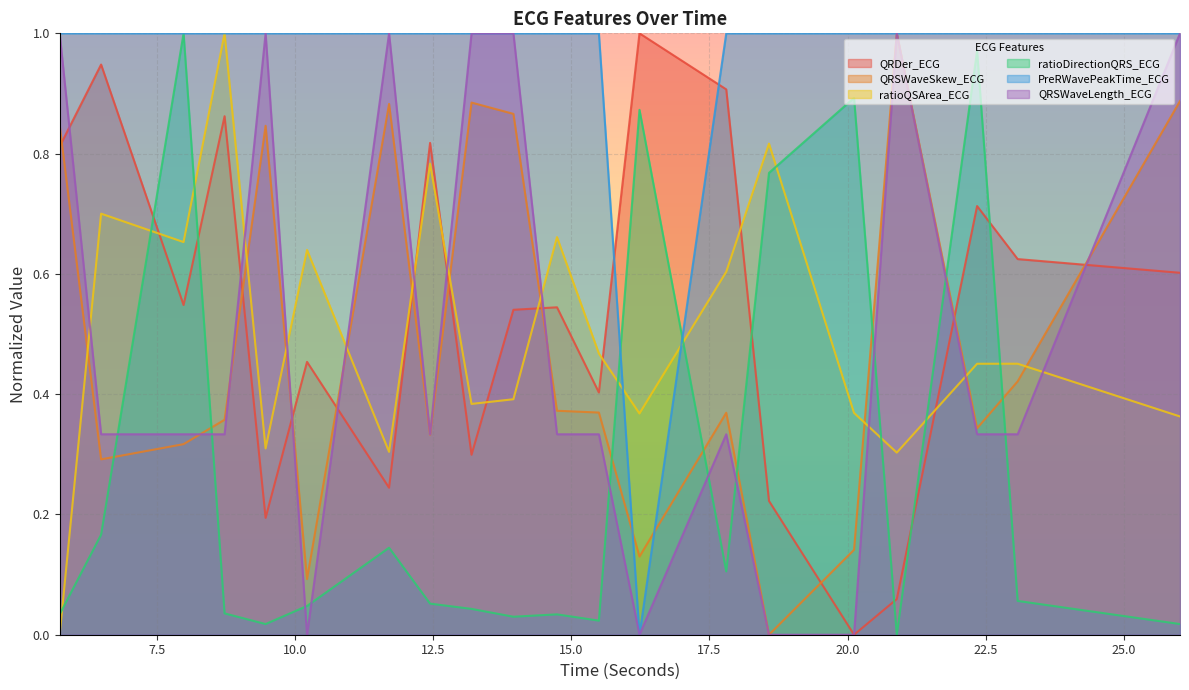

What is the spread (max minus min) of values at 5.7421875?

1.0